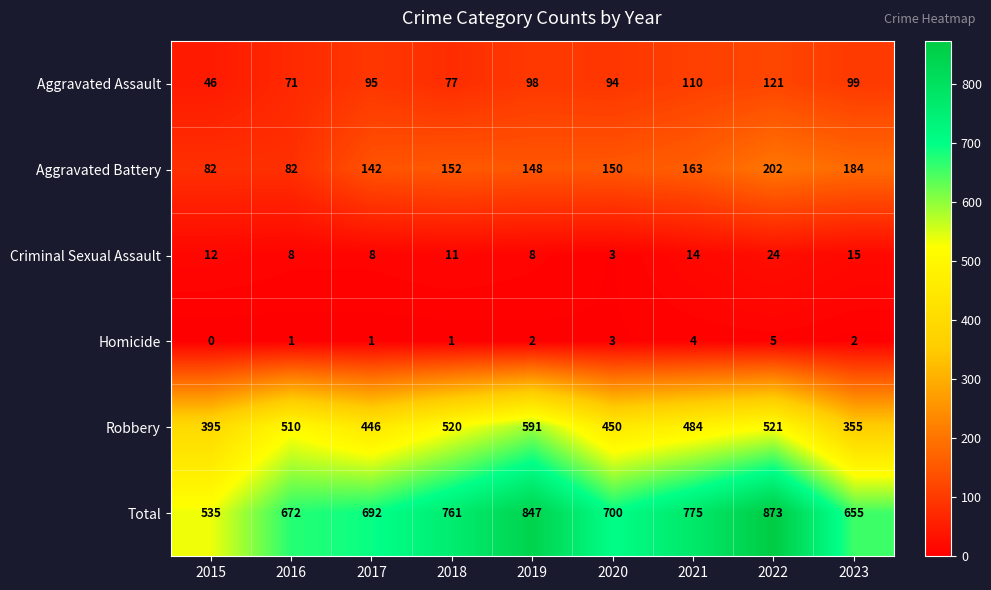

True or false: Aggravated Battery has a value of 150 at 2020.

True